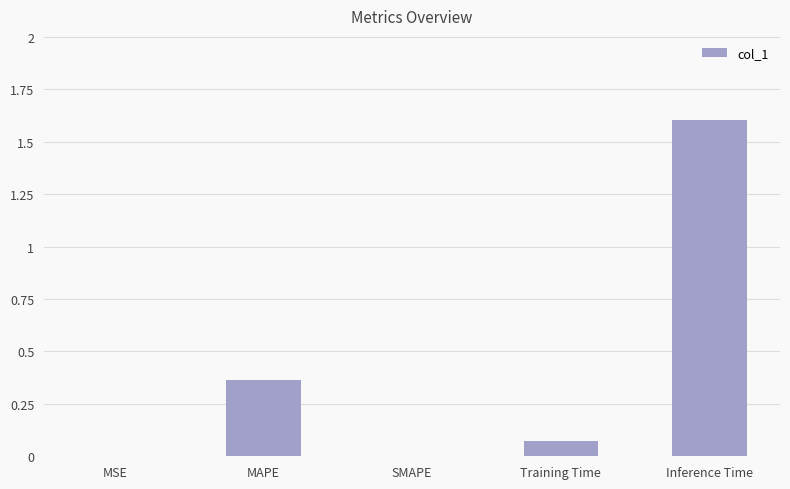

Are the bars horizontal?

No